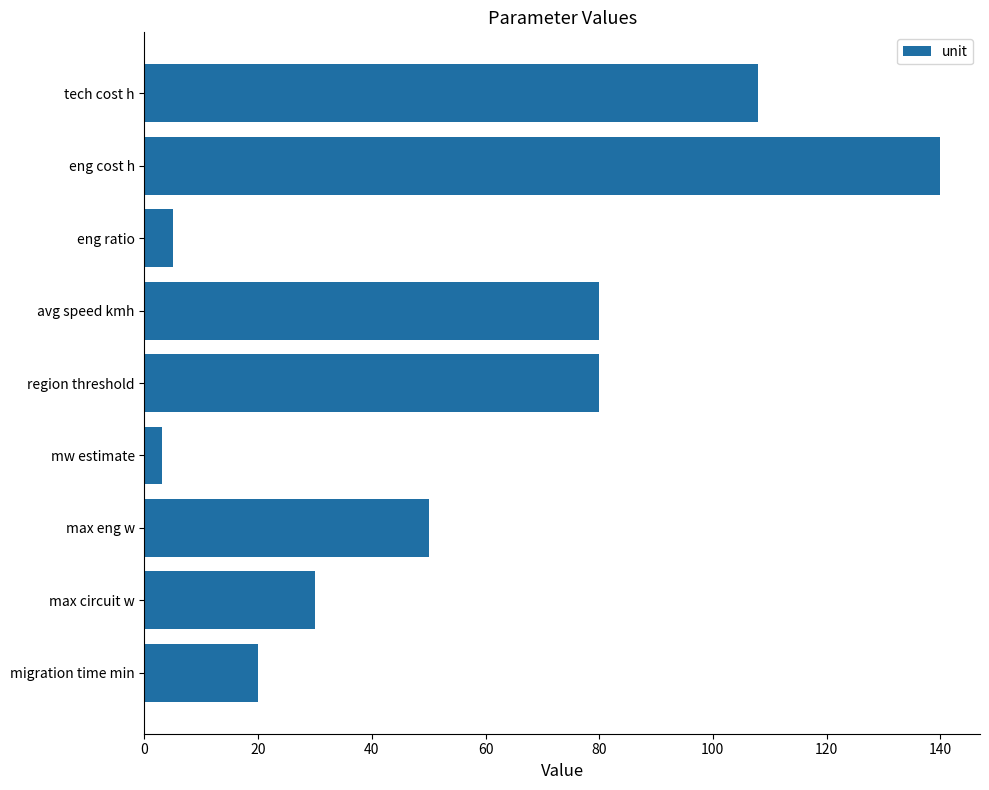

The chart shows a value of 30 at max circuit w. True or false?

True